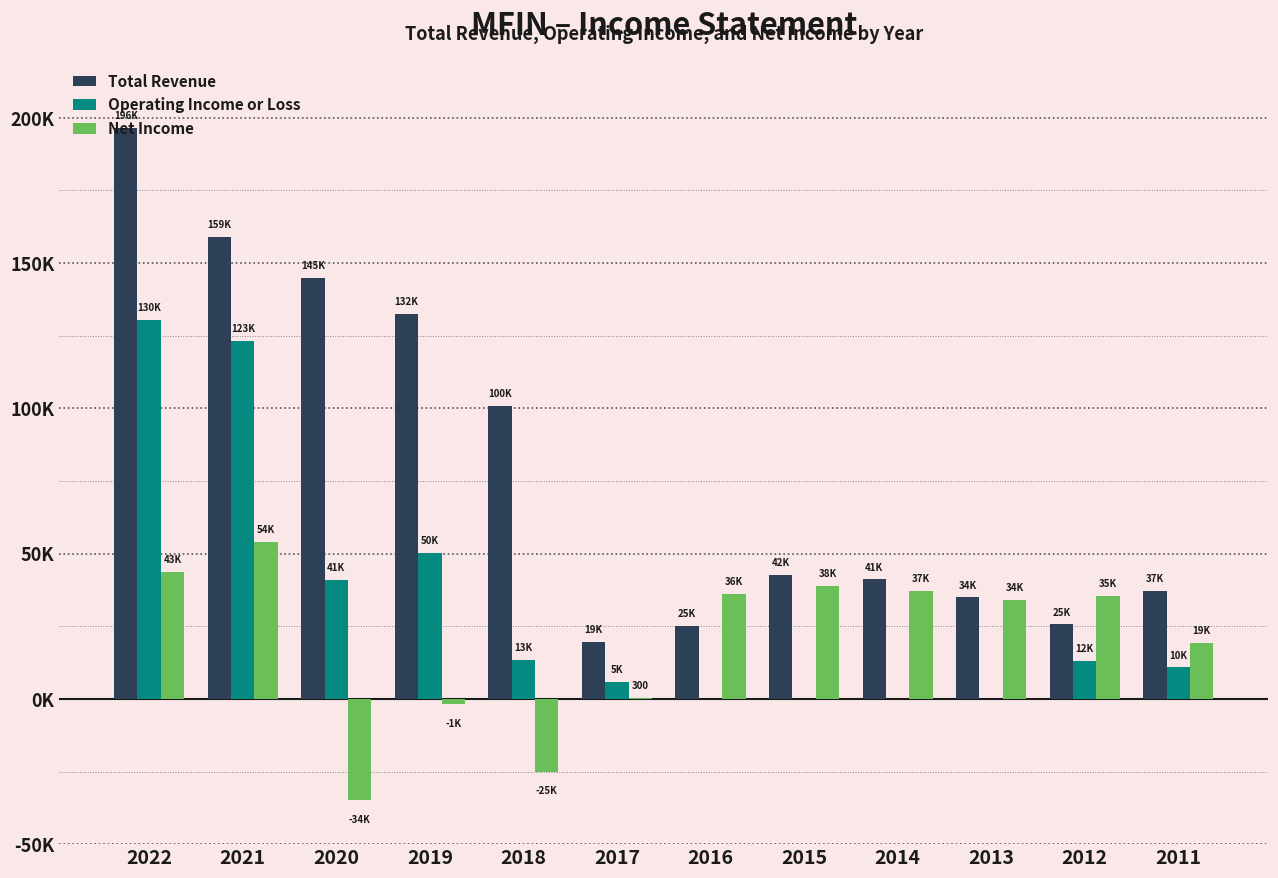

Is the value of Total Revenue at 2015 greater than the value of Operating Income or Loss at 2019?

No